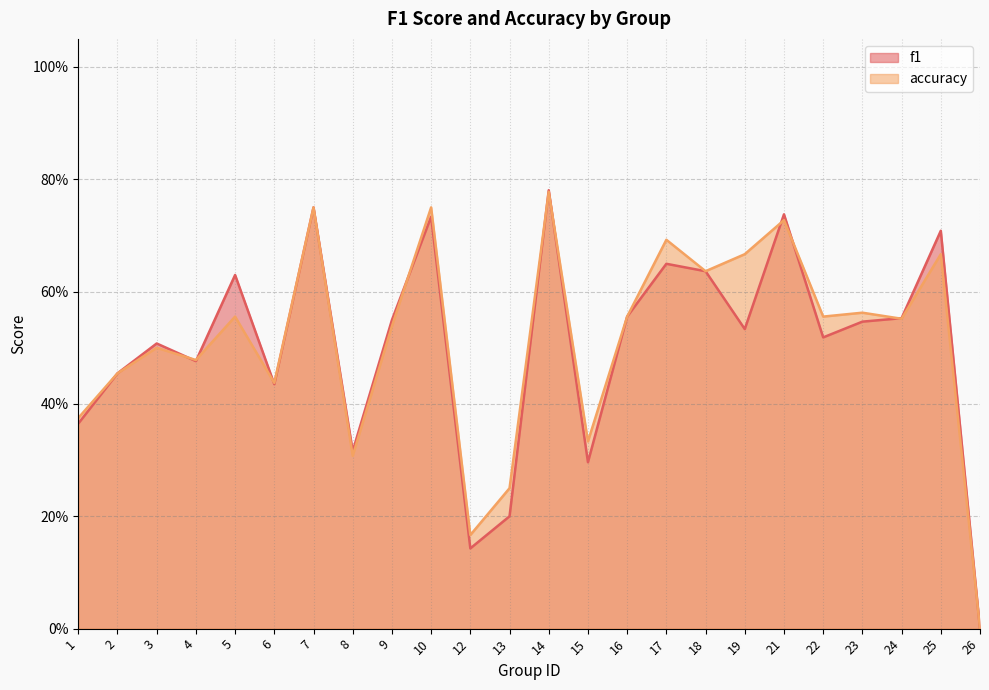

Where is the first local minimum for accuracy?

4